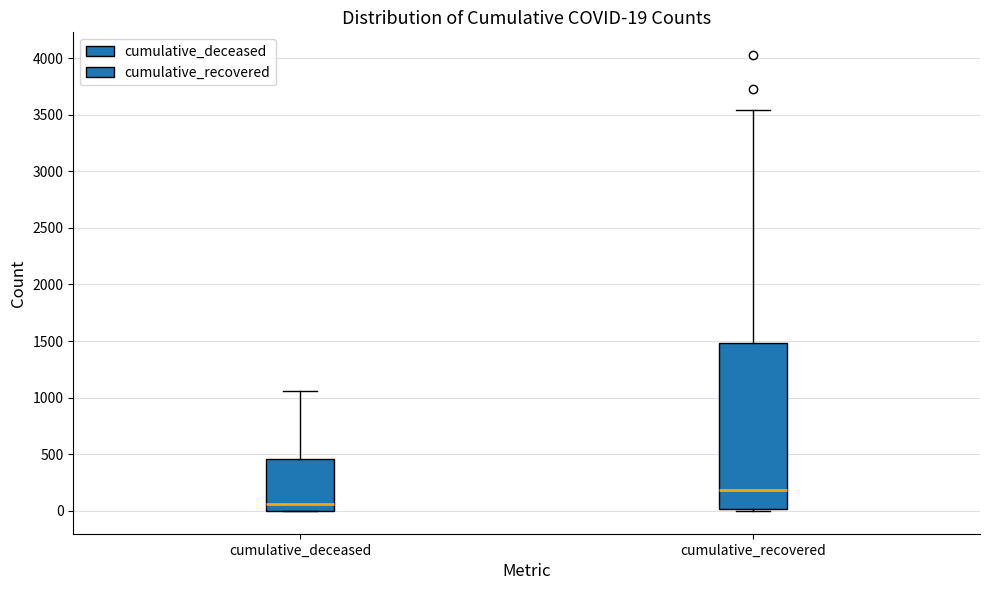

Comparing the boxes themselves (not the whiskers), which one is the tallest?

cumulative_recovered